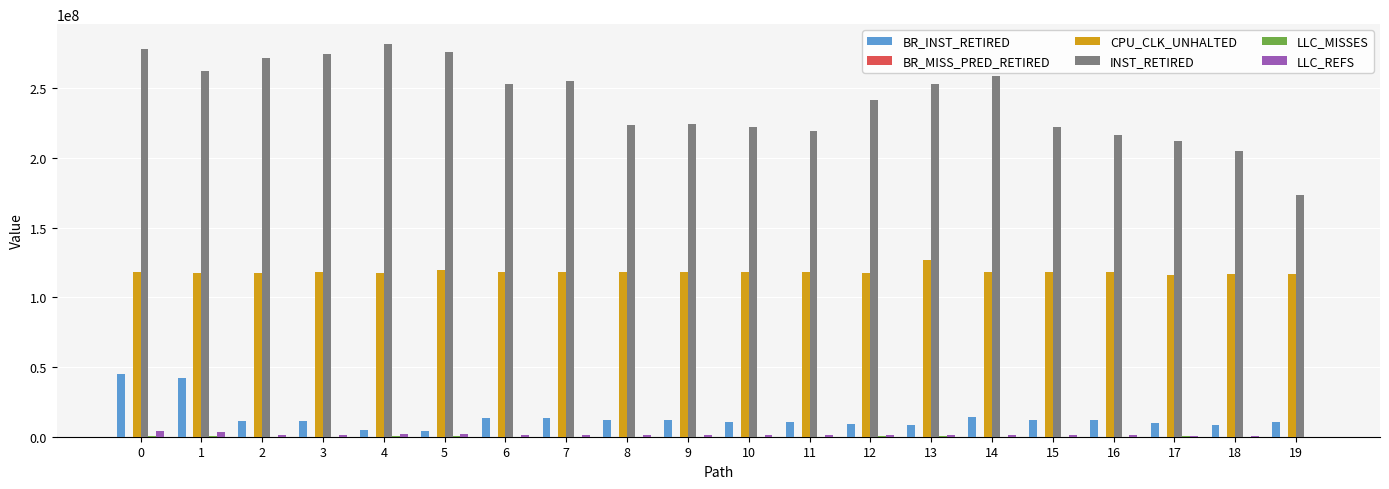

Which series has the largest total across all categories?

INST_RETIRED